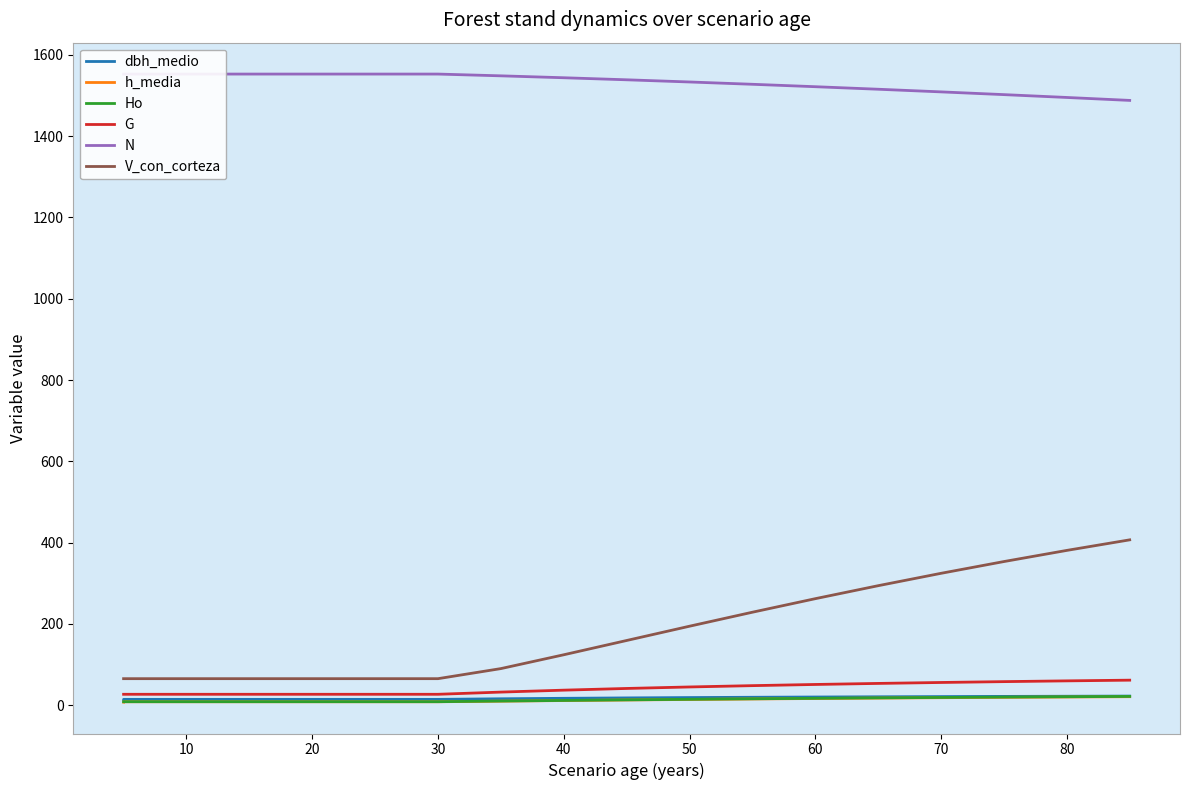

Which series has the largest range (max minus min)?

V_con_corteza